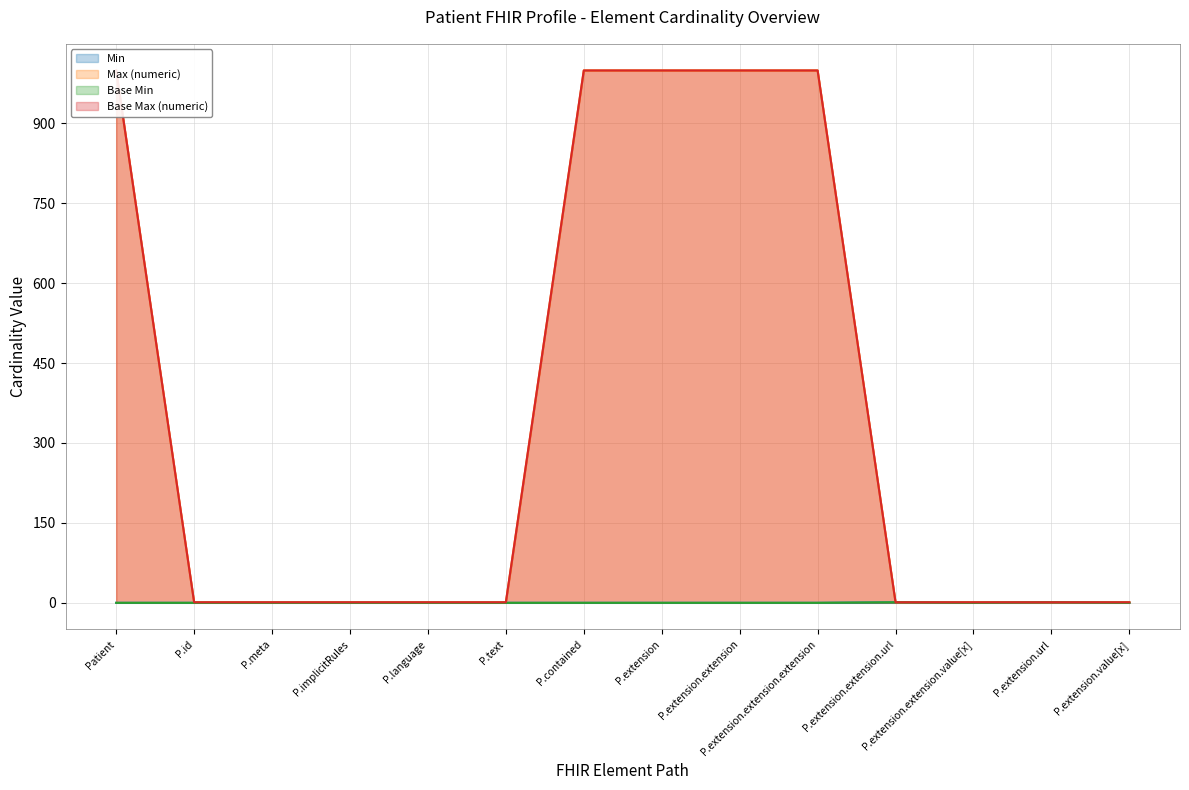

What position from the left is P.text?

6